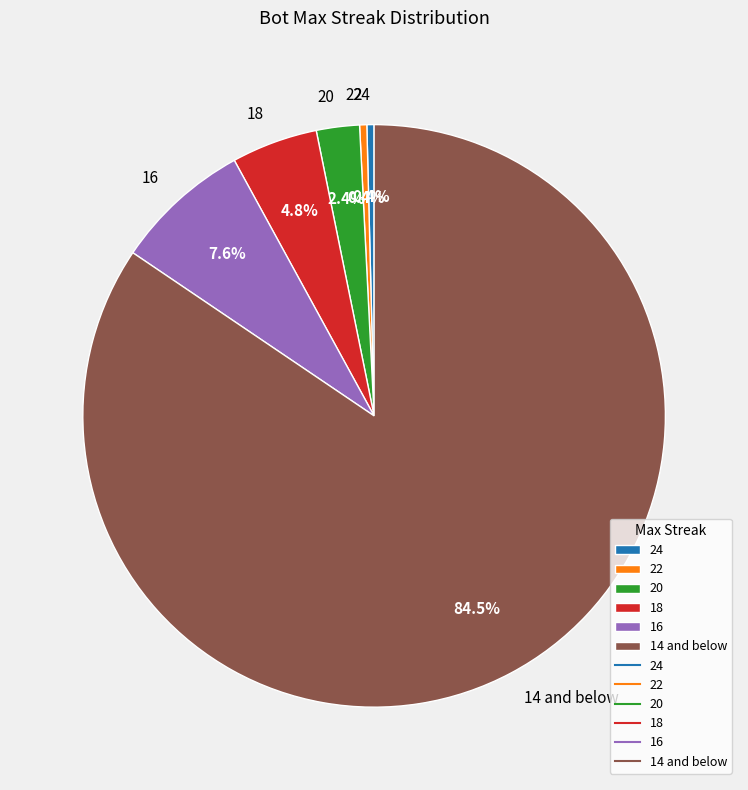

Which has a higher value, 16 or 14 and below?

14 and below